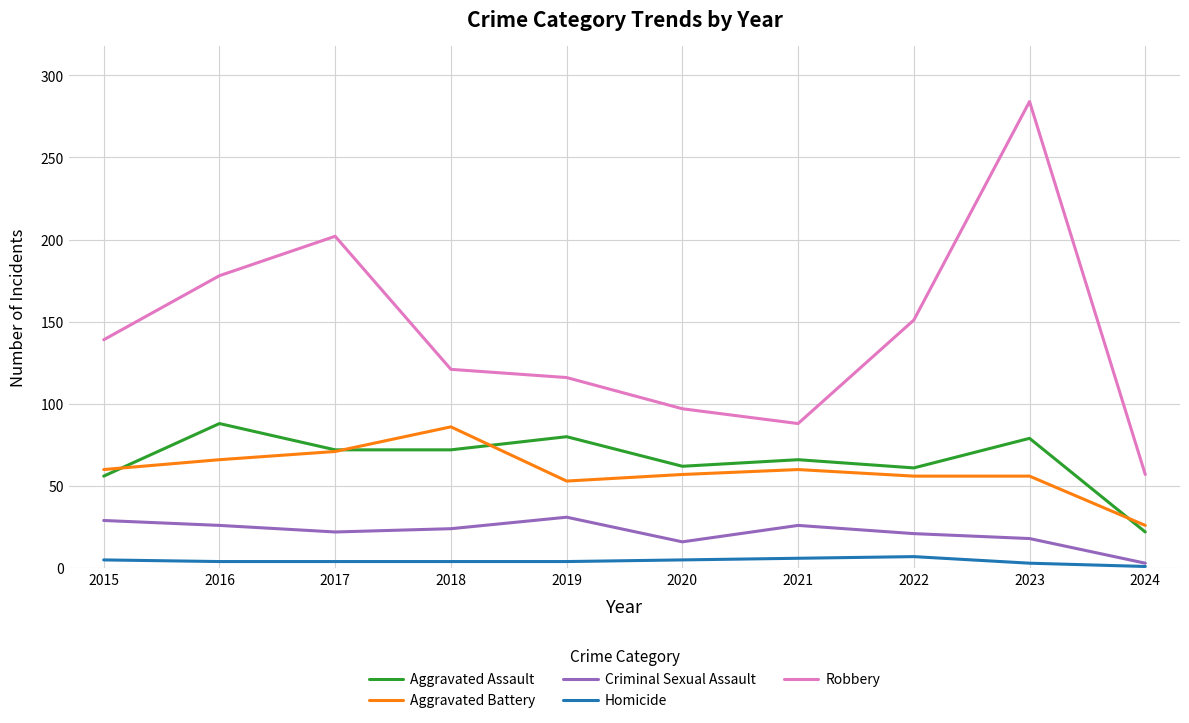

Which series has the largest total across all categories?

Robbery